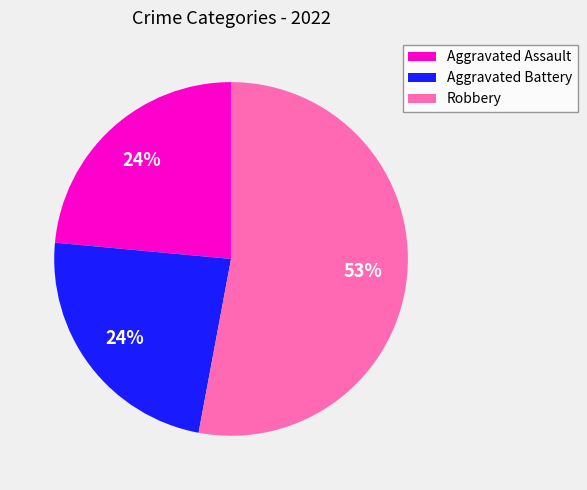

Approximately how many times larger is the value at Aggravated Assault compared to Aggravated Battery?

1.0